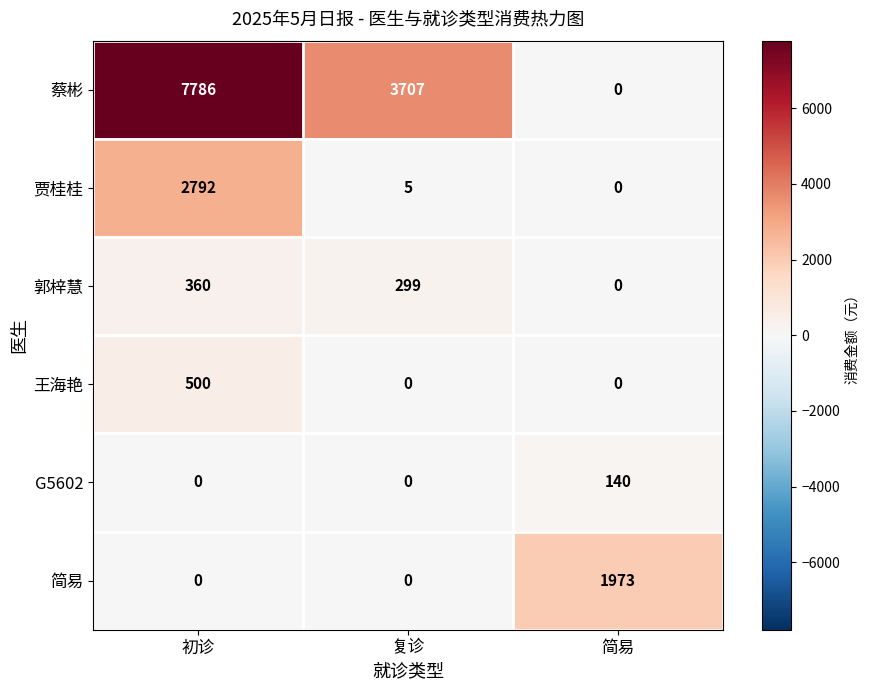

Where does the 郭梓慧 series first go above 299?

初诊